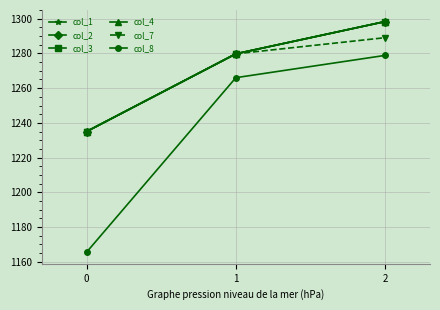

Which series has the widest spread of values?

col_8